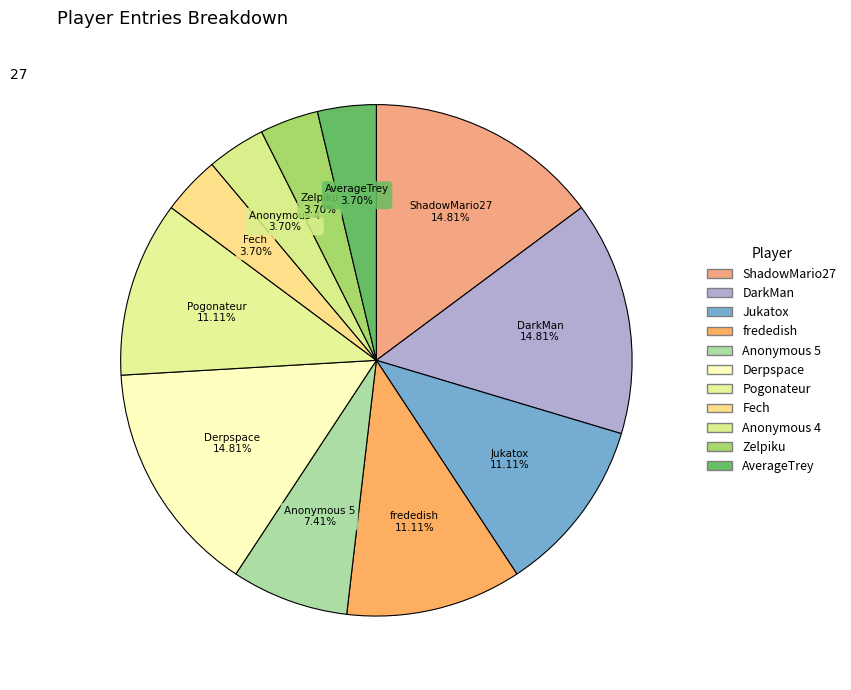

Count the number of slices in the pie.

11